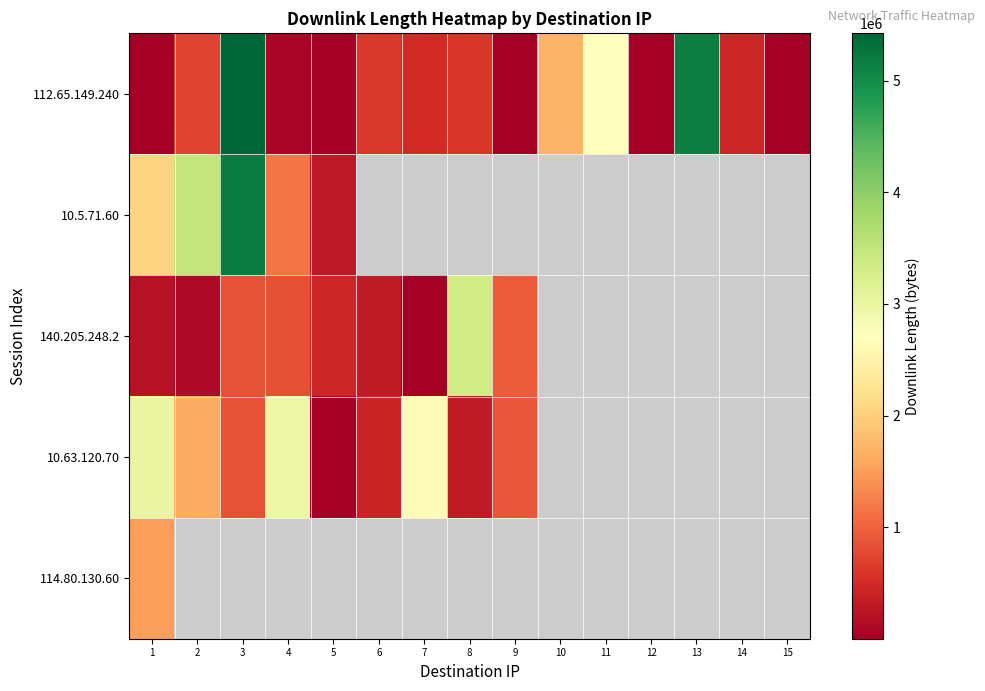

How many distinct data groups are displayed?

5